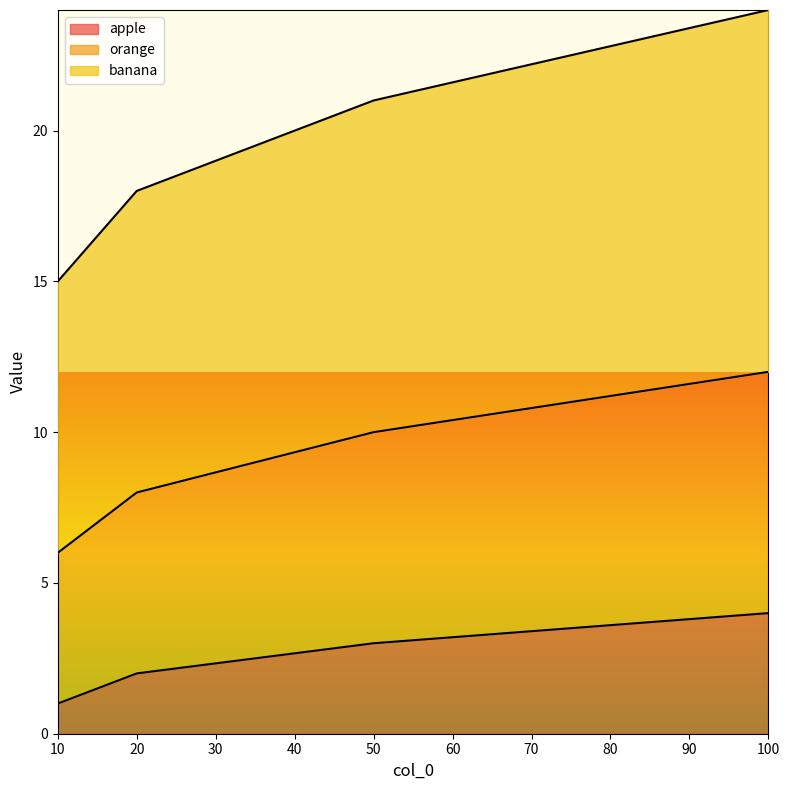

At 10, list the series in order from largest to smallest.

banana, orange, apple